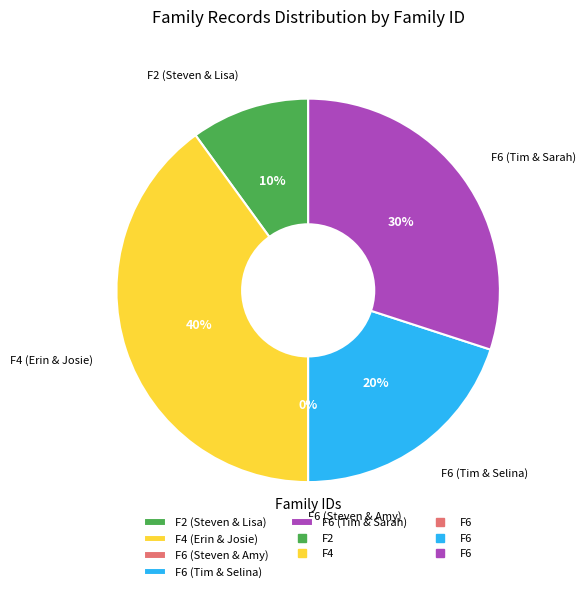

Is there a majority slice in this chart?

No